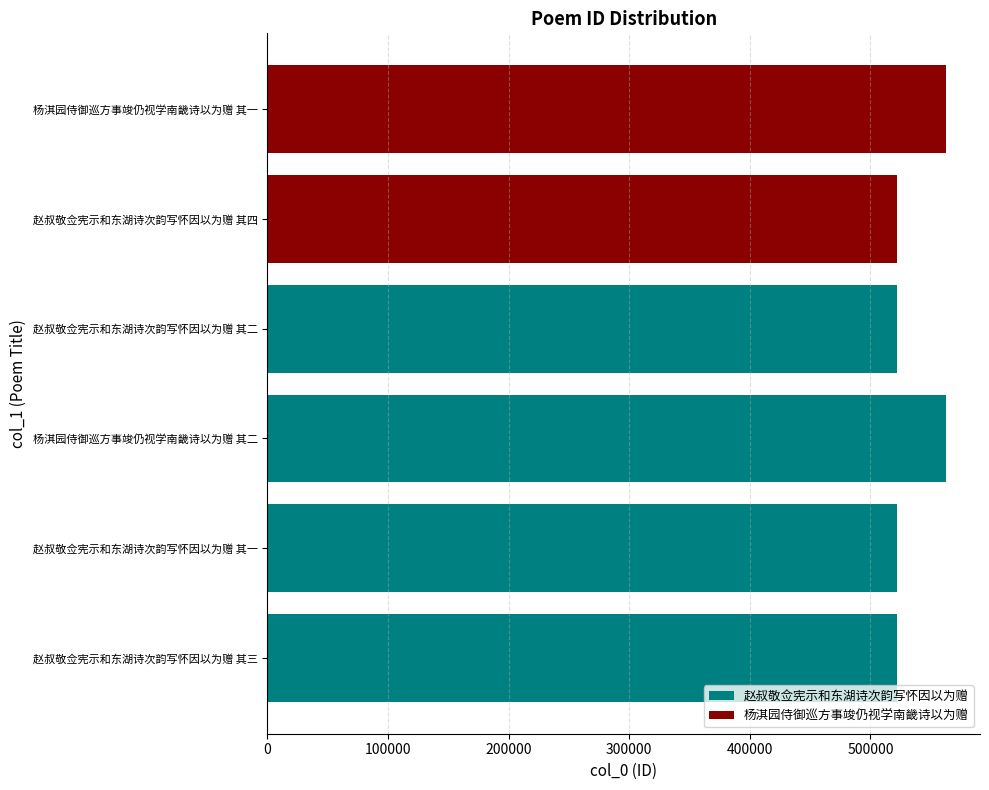

What is the sum of all values?

3214695